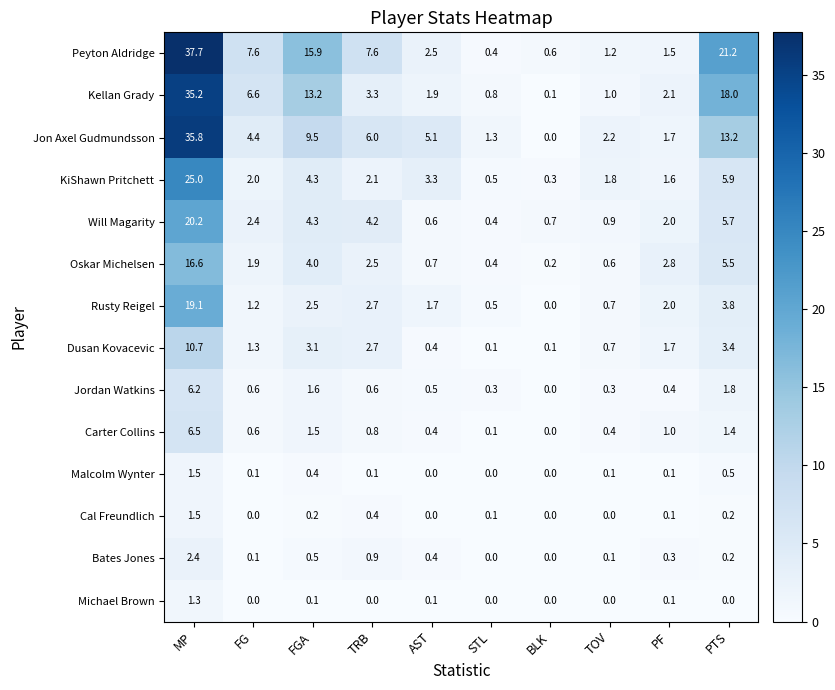

What is the sum of all Michael Brown values?

1.6